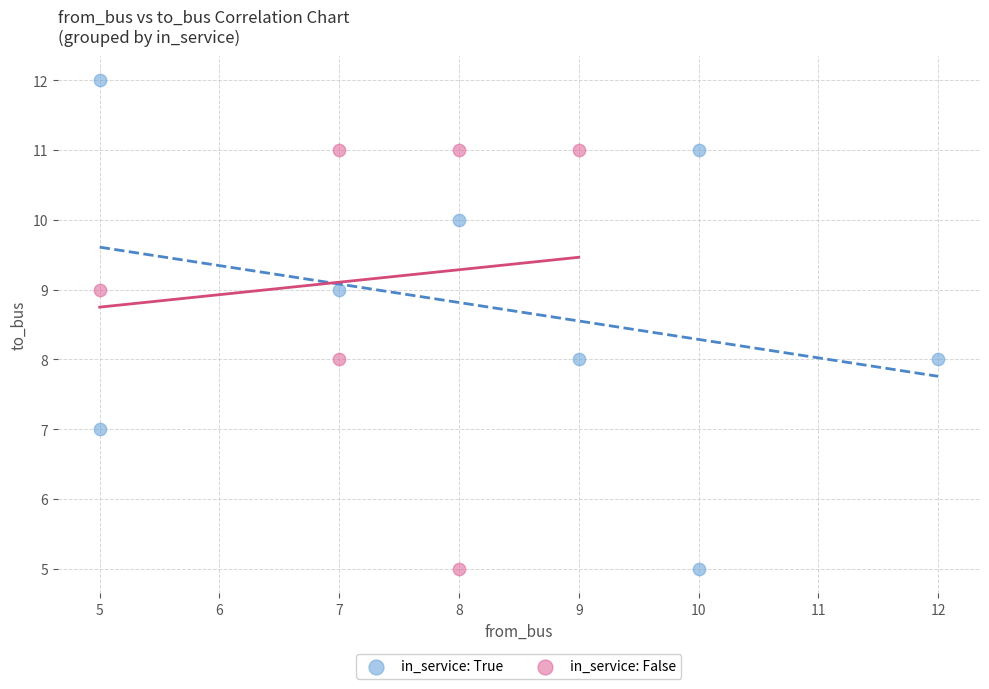

Which series contains the highest Y value?

in_service: True